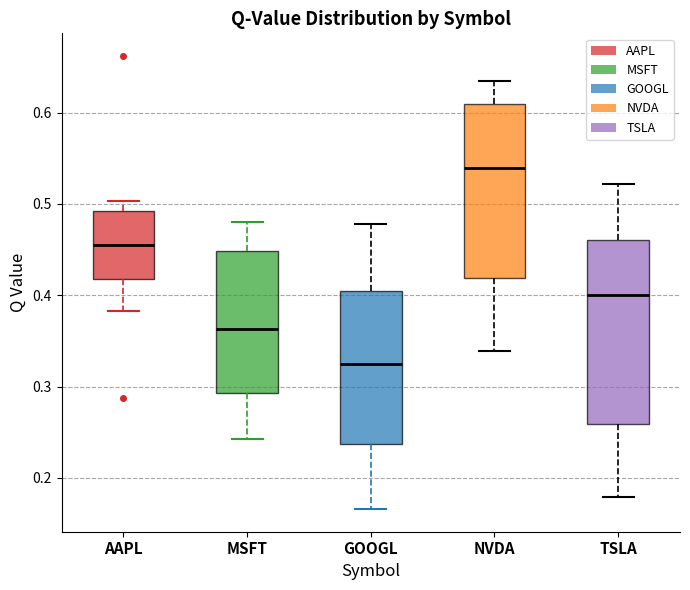

Reading left to right, read every box against the y-axis: the position of its median line, the range the box covers, and the ends of its whiskers. The values are not printed on the chart, so give them approximately, as read against the axis.

AAPL: median 0.46, box 0.42 to 0.49, whiskers 0.38 to 0.50
MSFT: median 0.36, box 0.29 to 0.45, whiskers 0.24 to 0.48
GOOGL: median 0.32, box 0.24 to 0.41, whiskers 0.17 to 0.48
NVDA: median 0.54, box 0.42 to 0.61, whiskers 0.34 to 0.63
TSLA: median 0.40, box 0.26 to 0.46, whiskers 0.18 to 0.52